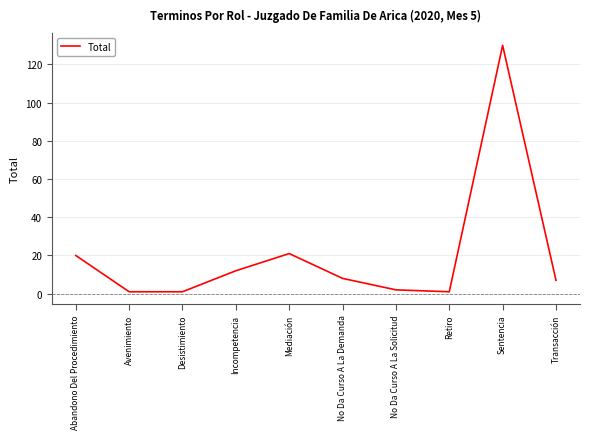

How many lines are shown in the chart?

1